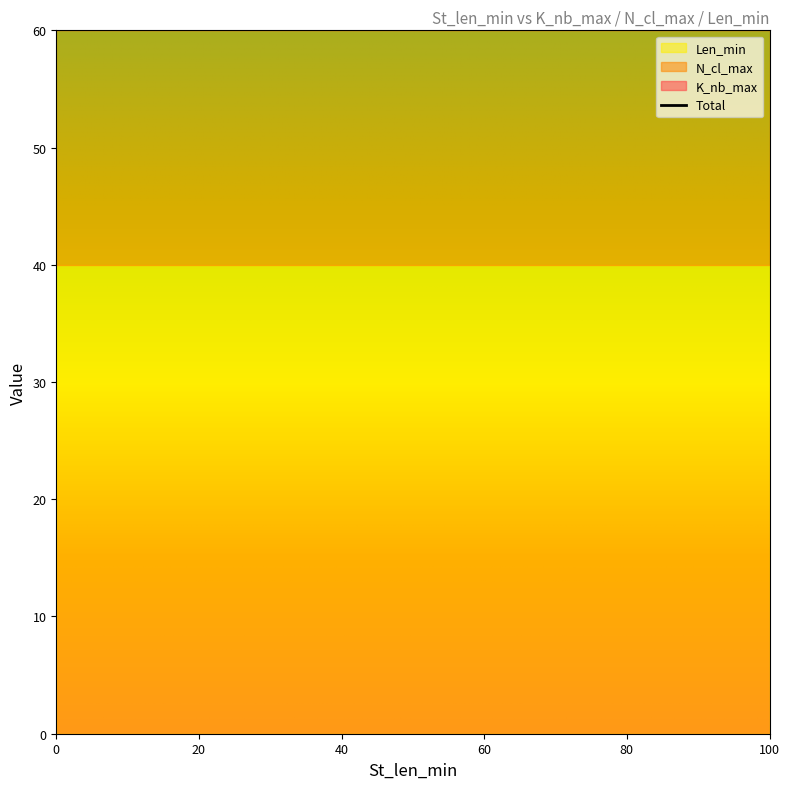

What is the sum of the Len_min values at 40 and 40?

80